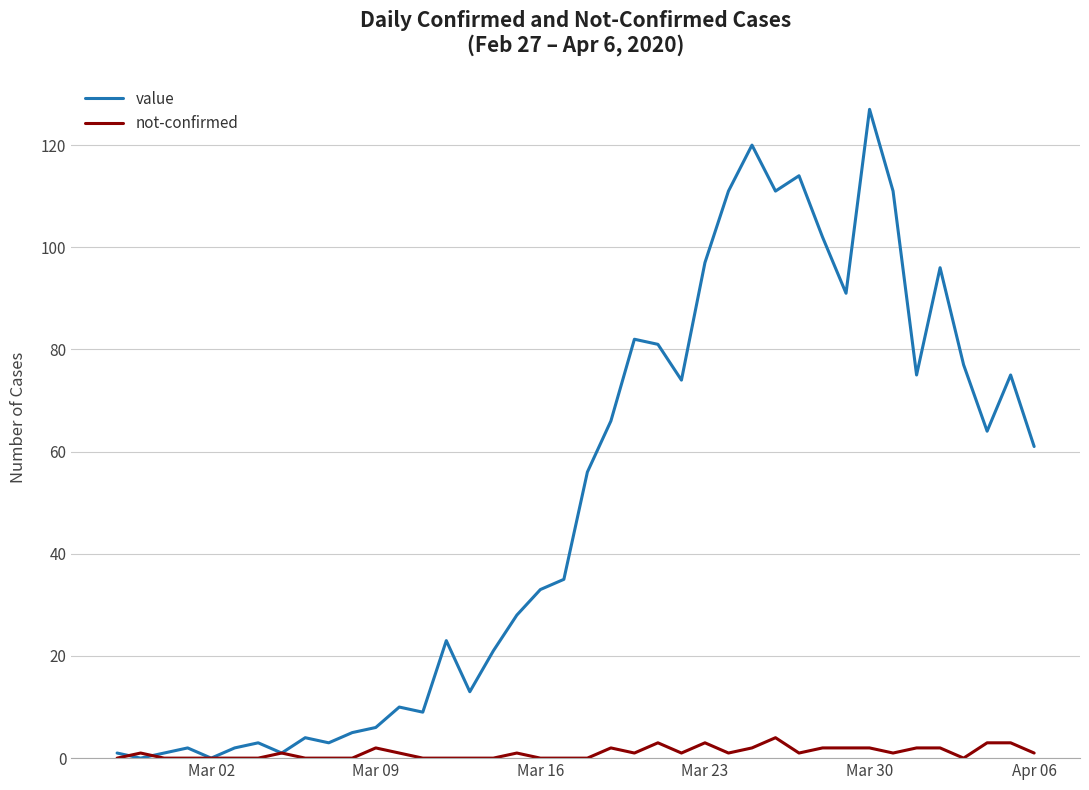

List the series in order of their overall mean, highest first.

value, not-confirmed